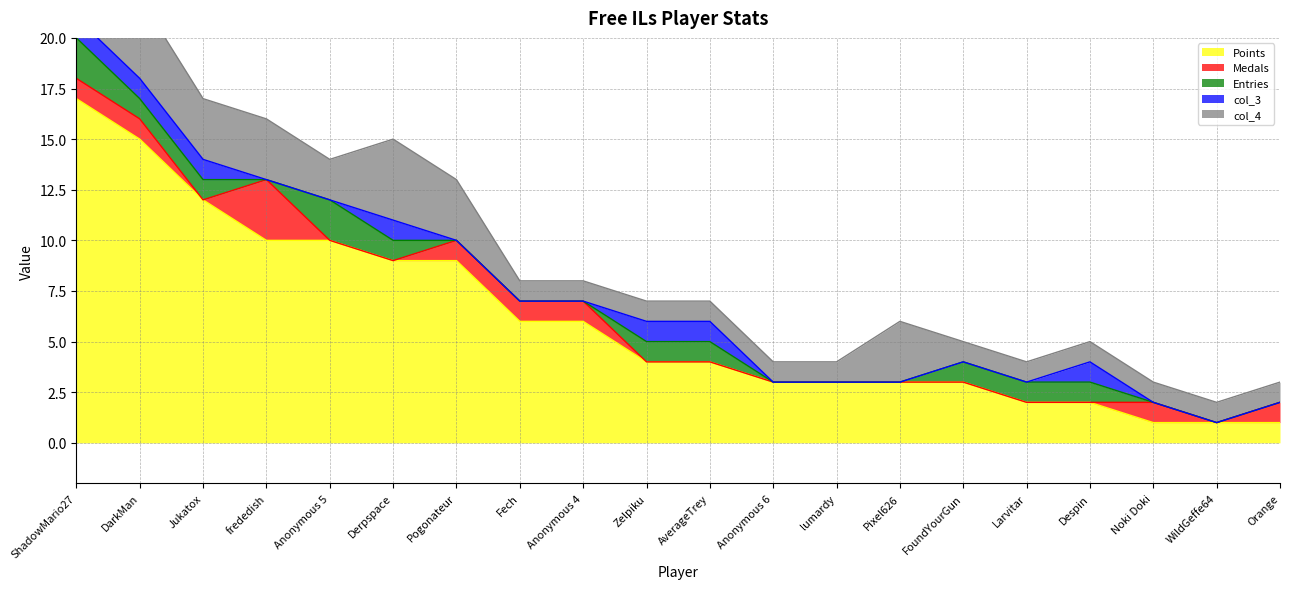

Which series has the widest spread of values?

Points